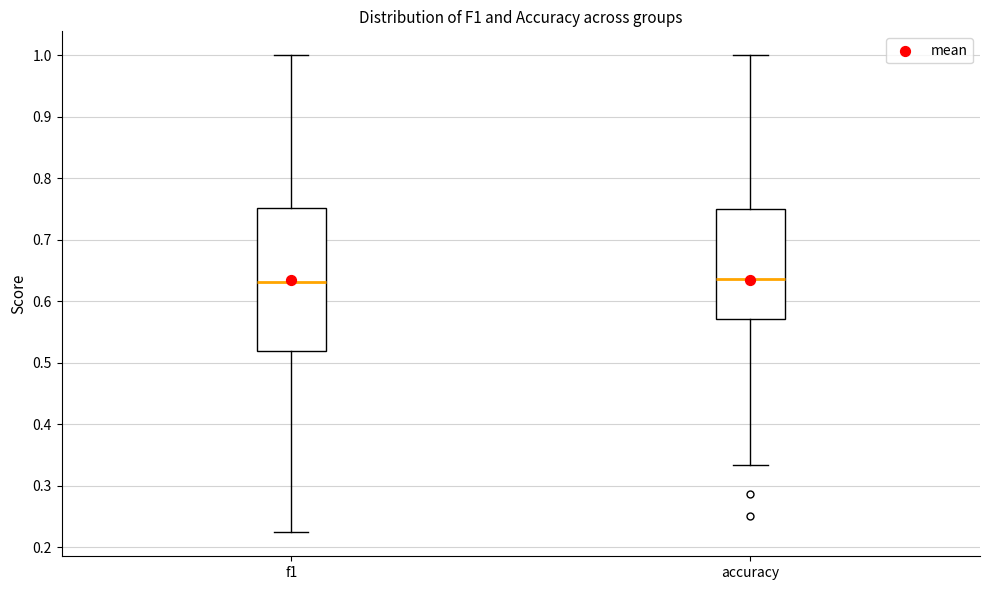

Reading left to right, read every box against the y-axis: the position of its median line, the range the box covers, and the ends of its whiskers. The values are not printed on the chart, so give them approximately, as read against the axis.

f1: median 0.63, box 0.52 to 0.75, whiskers 0.22 to 1.00
accuracy: median 0.64, box 0.57 to 0.75, whiskers 0.33 to 1.00